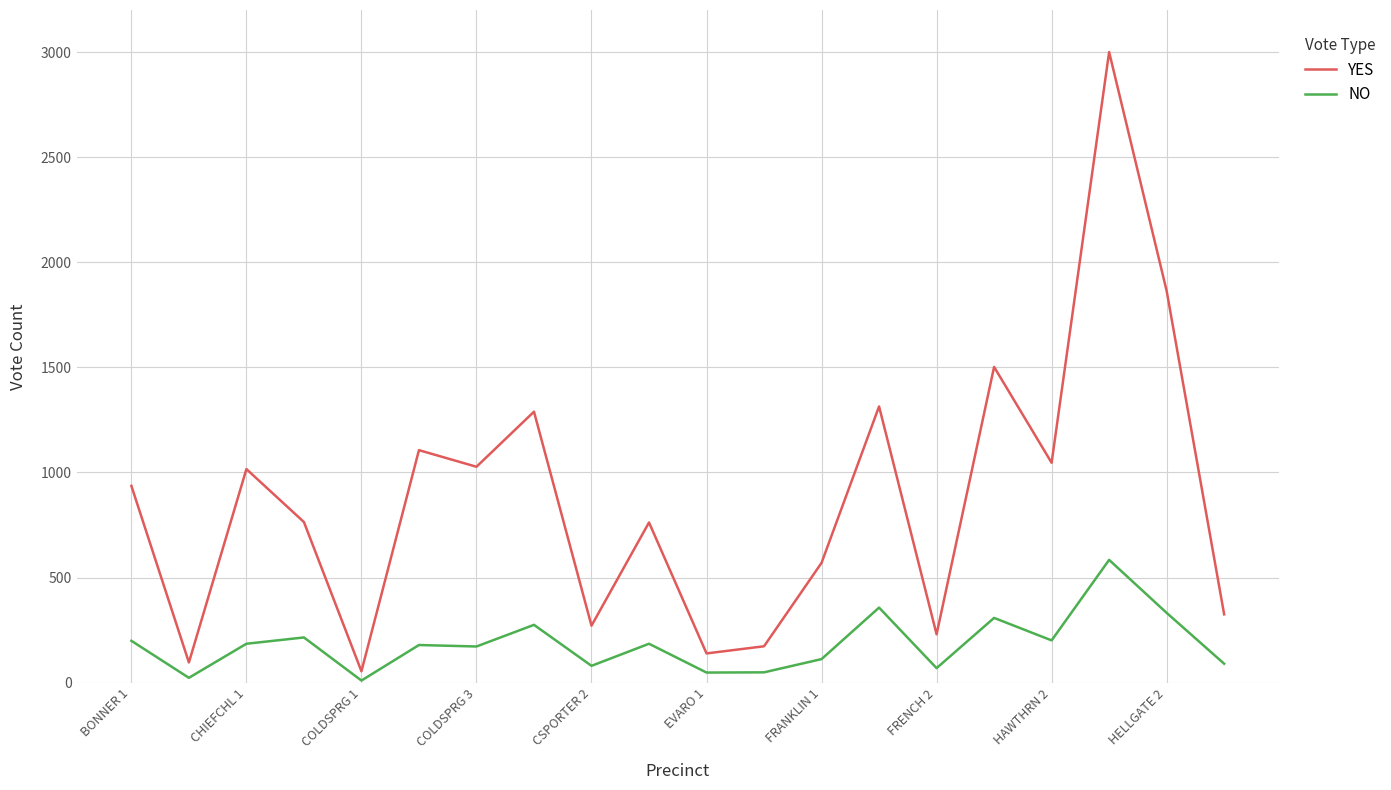

How many lines are shown in the chart?

2